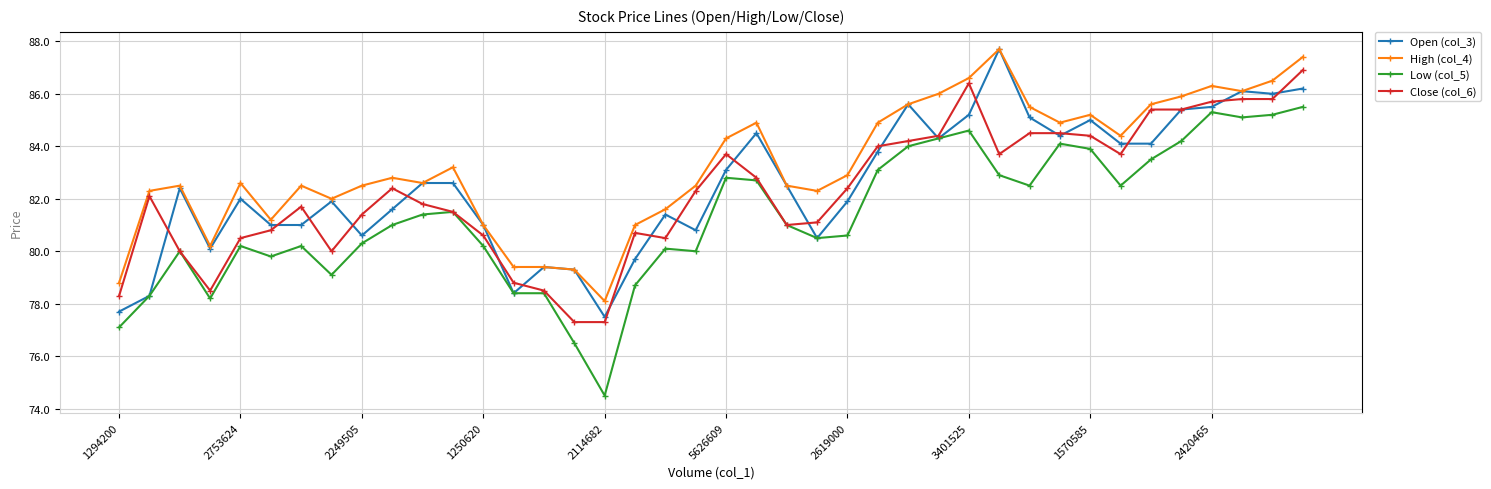

Which series has the largest total across all categories?

High (col_4)